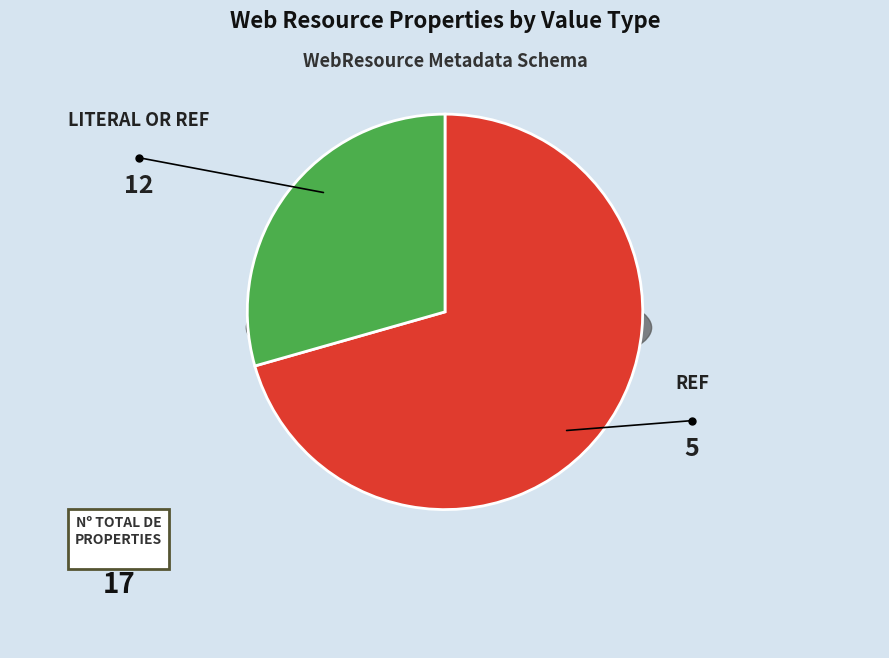

Rank the categories by value from highest to lowest.

literal or ref, ref